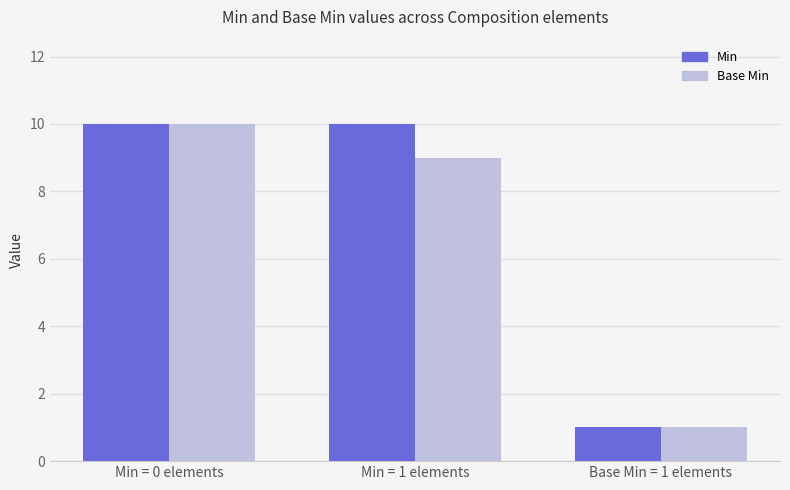

The Base Min series shows 1 at Base Min = 1 elements. True or false?

True